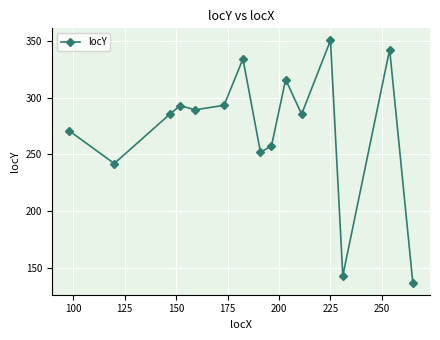

What is the value of the 9th point from the left?

257.3